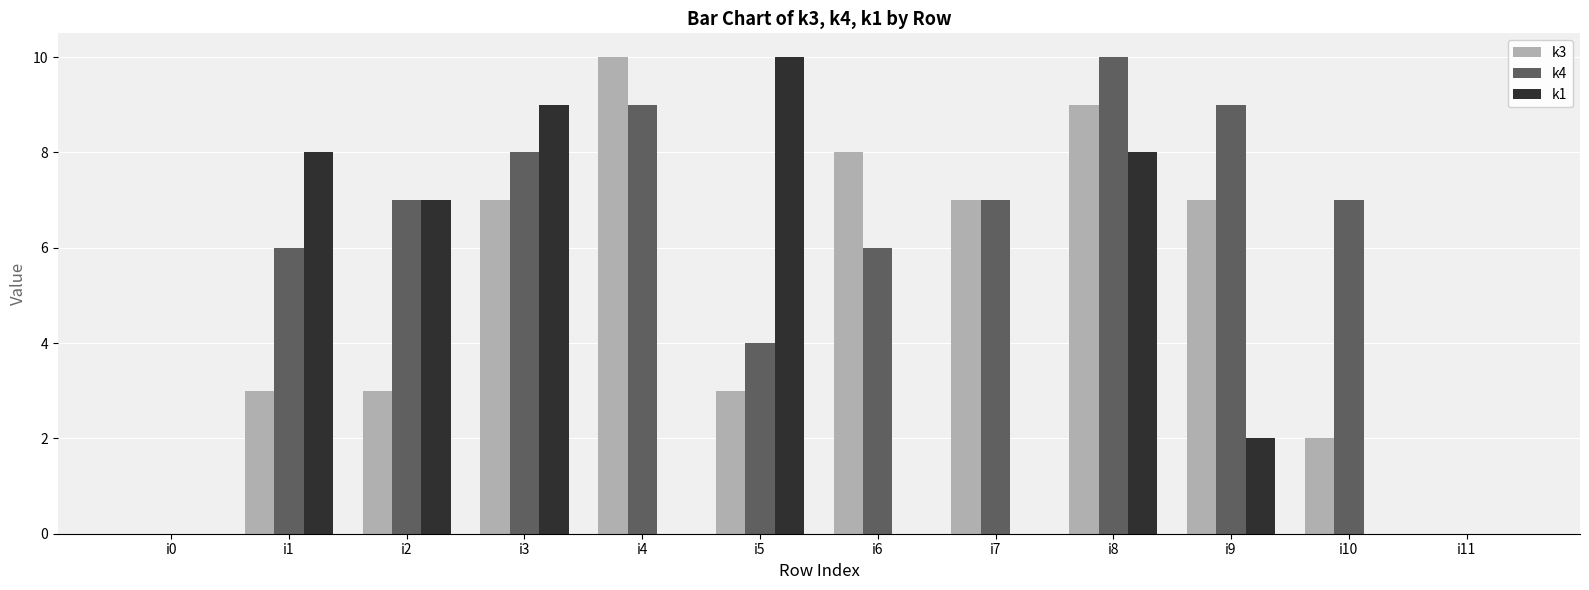

Reading left to right, what are all the values shown in this chart?

k3: 0	3	3	7	10	3	8	7	9	7	2	0
k4: 0	6	7	8	9	4	6	7	10	9	7	0
k1: 0	8	7	9	0	10	0	0	8	2	0	0